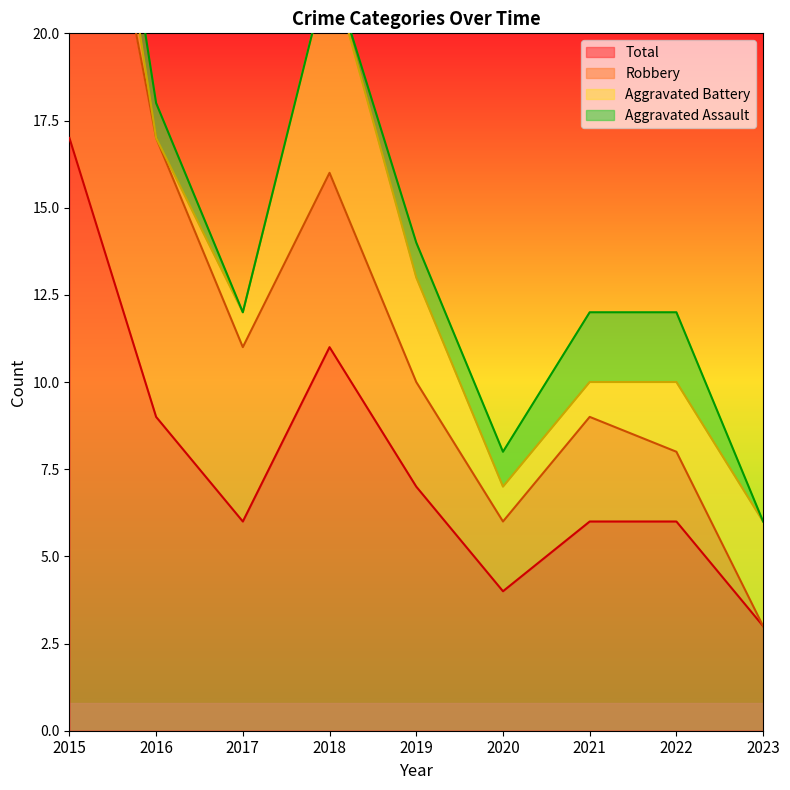

How many values in the Aggravated Battery series exceed 2?

4